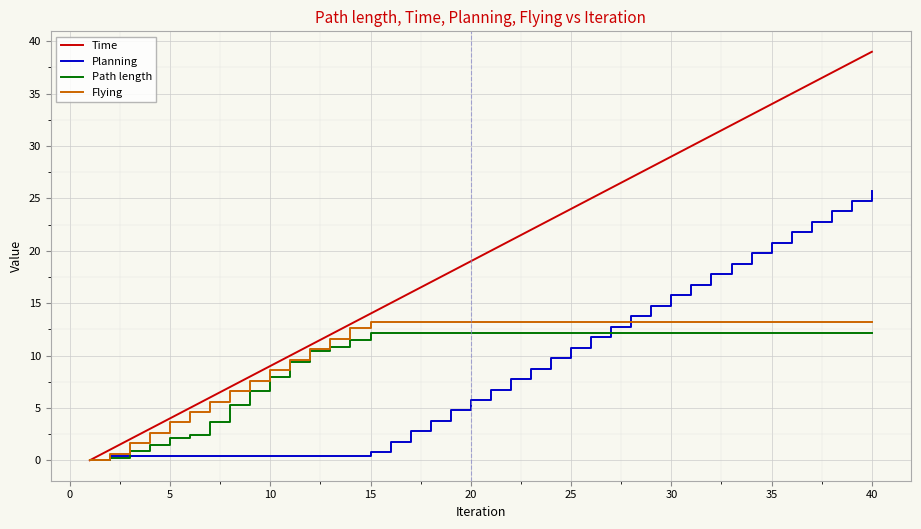

What is the greatest value displayed?

39.0